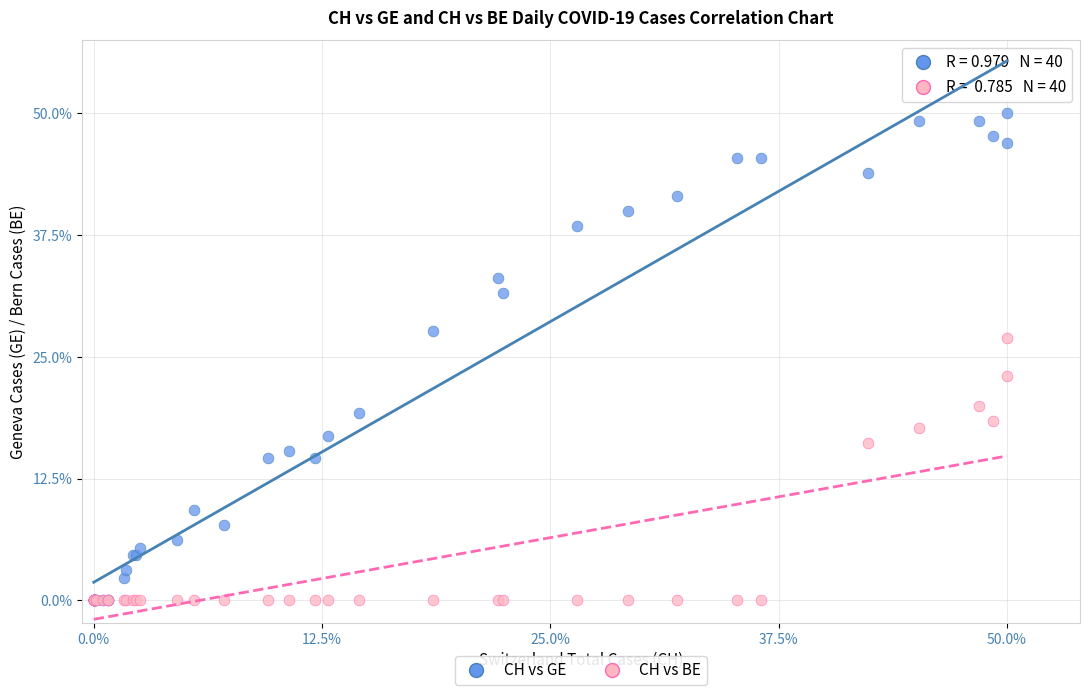

What are all the series names shown in the legend?

CH vs GE, CH vs BE